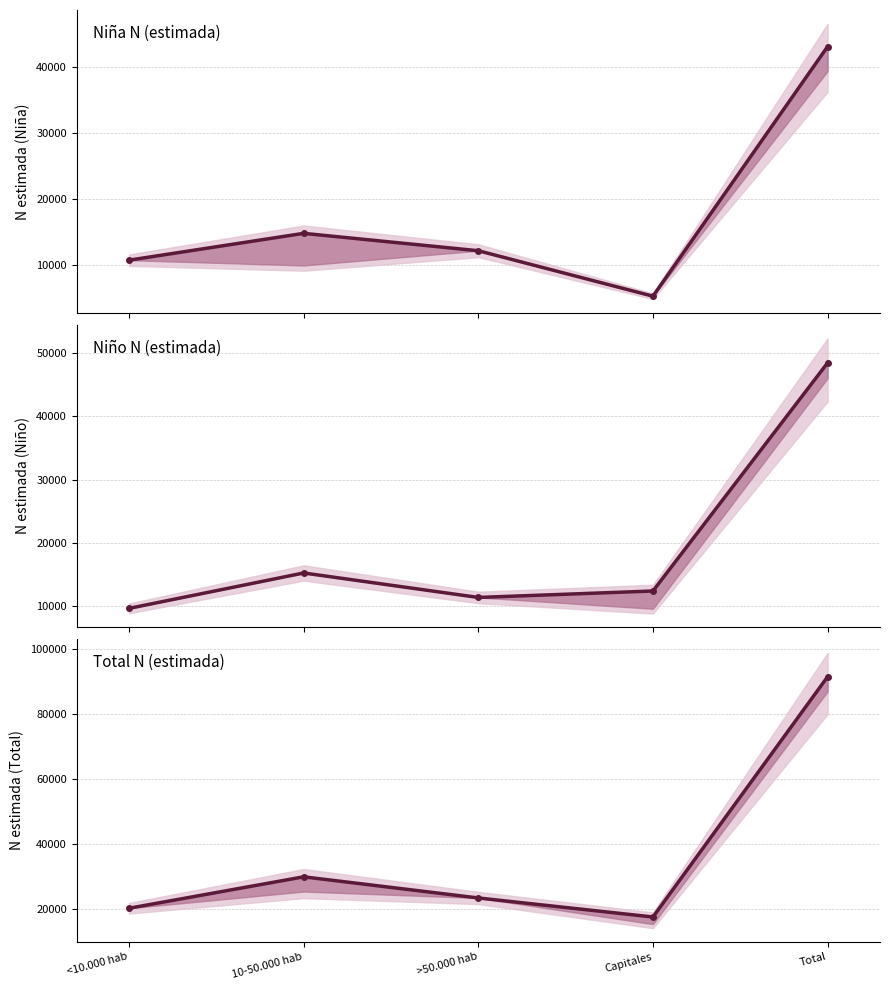

True or false: Niña N (estimada) and Niño N (estimada) intersect in this chart.

True